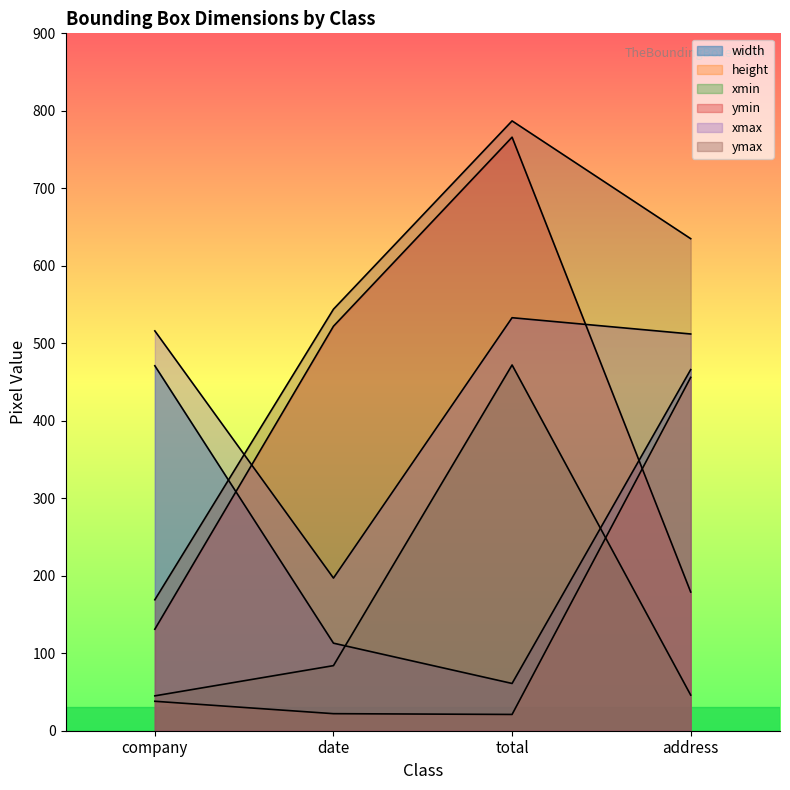

The value of height at address is 456. True or false?

True